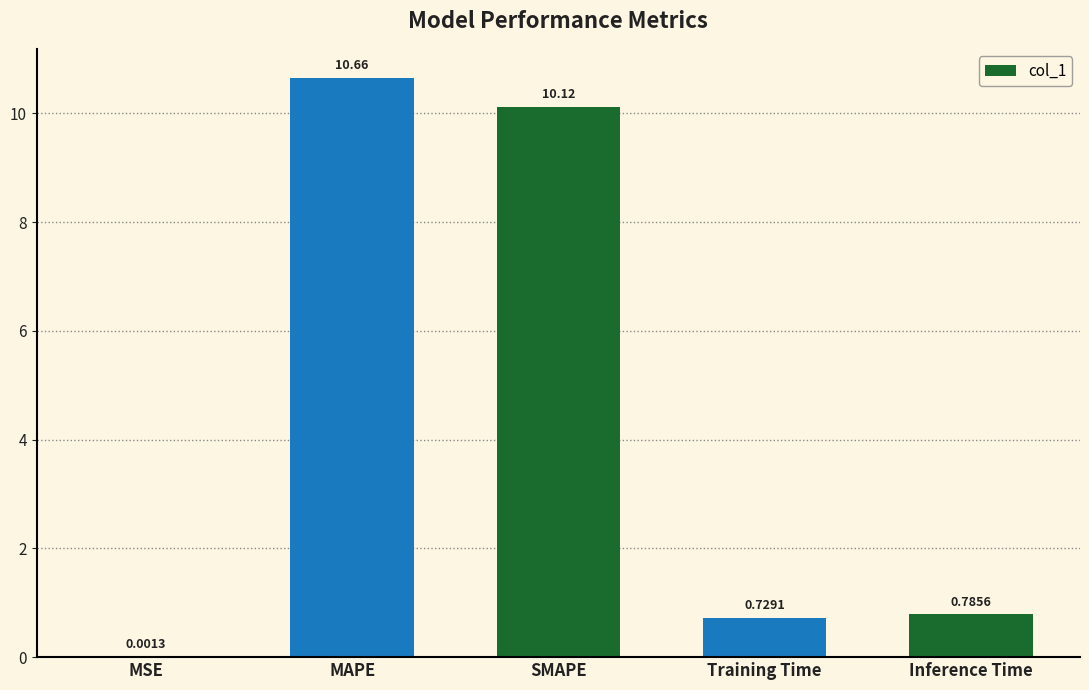

Count the number of categories in the chart.

5